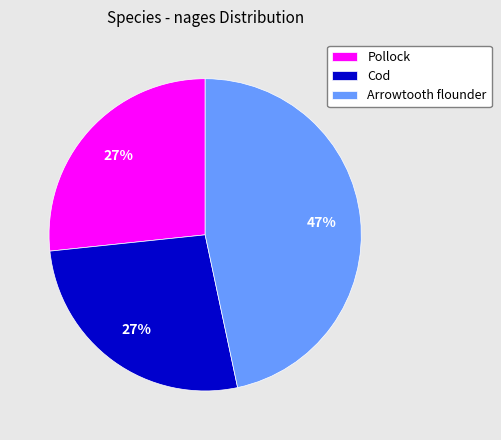

Does Pollock account for over 50% of the chart?

No